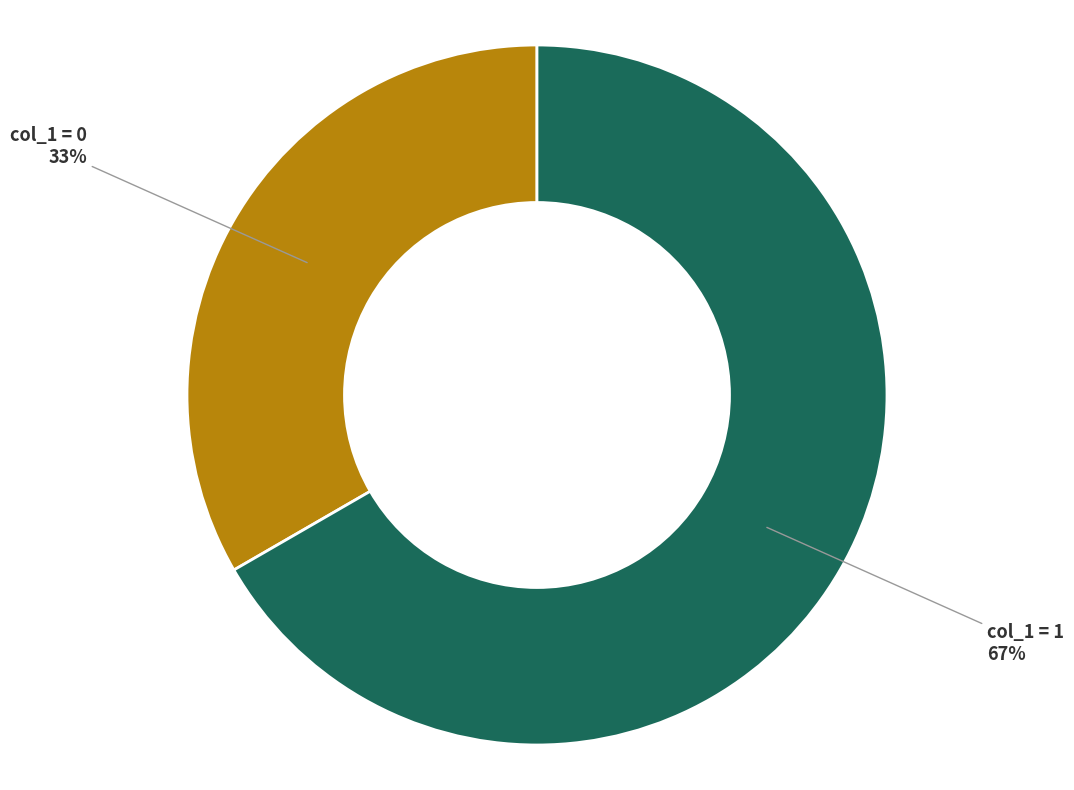

Do col_1 = 1 and col_1 = 0 together represent more than half of the pie?

Yes